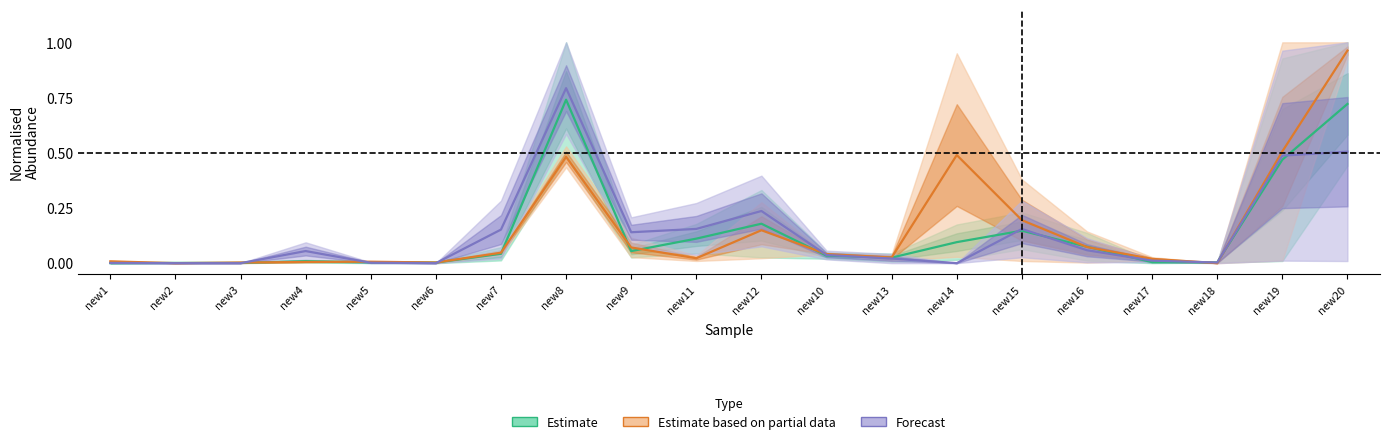

What is the label of the 1st point from the left?

new1